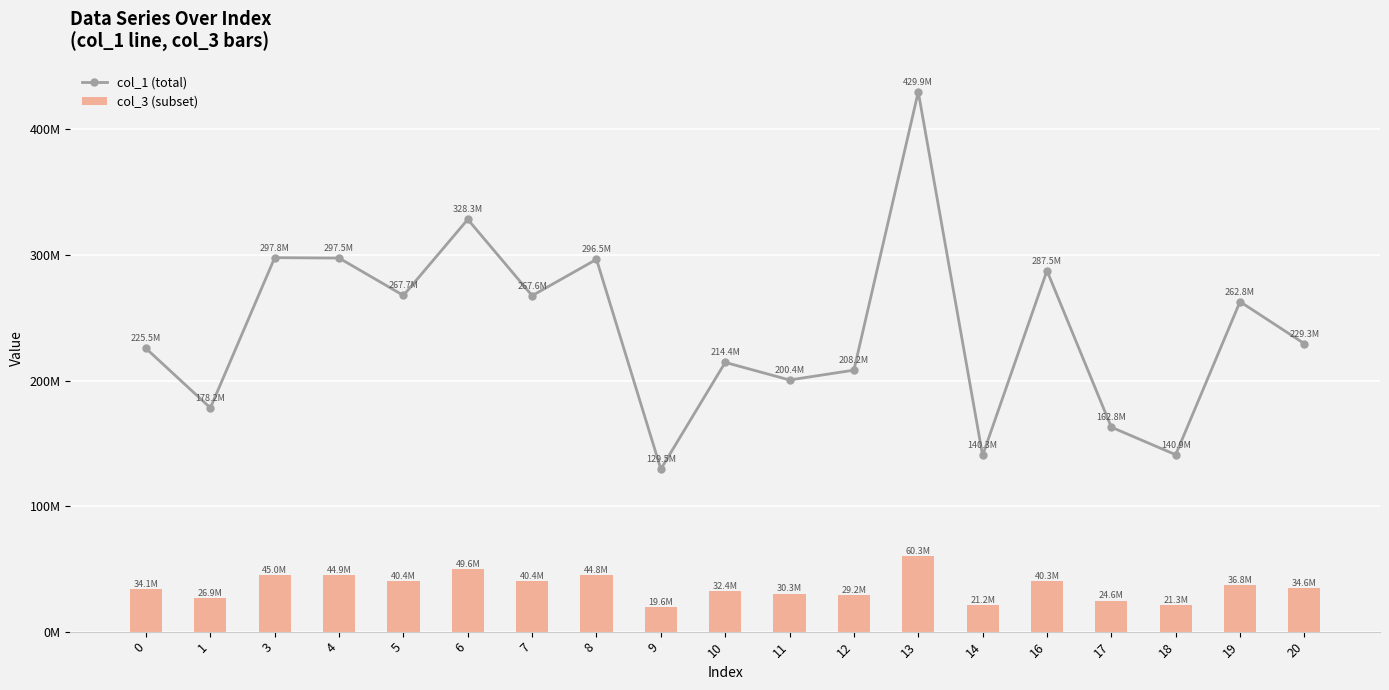

What is the value of the col_3 (subset) bar at the 15th from the left?

40309153.8